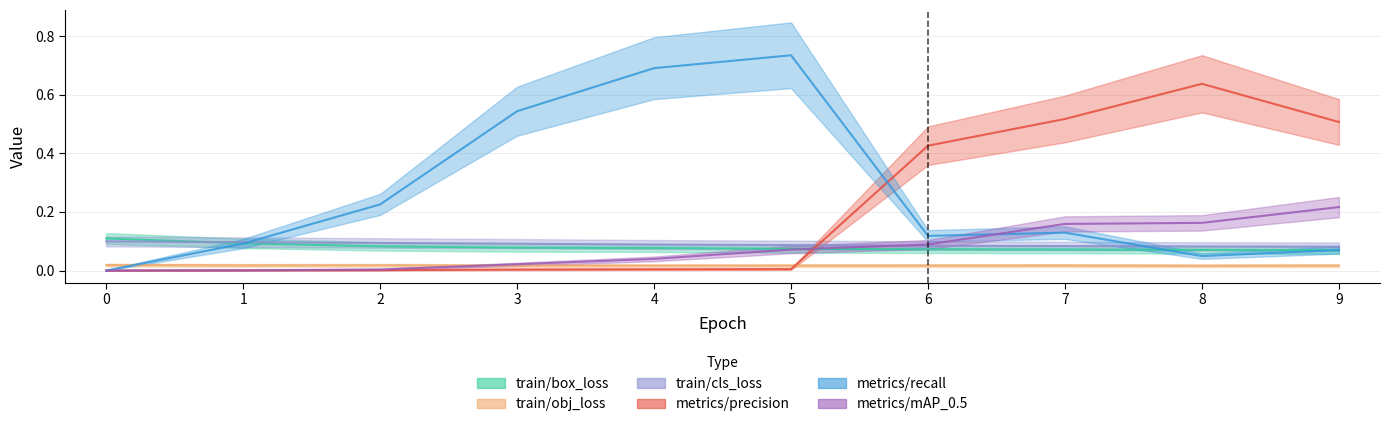

What is the sum of all metrics/recall values?

2.7